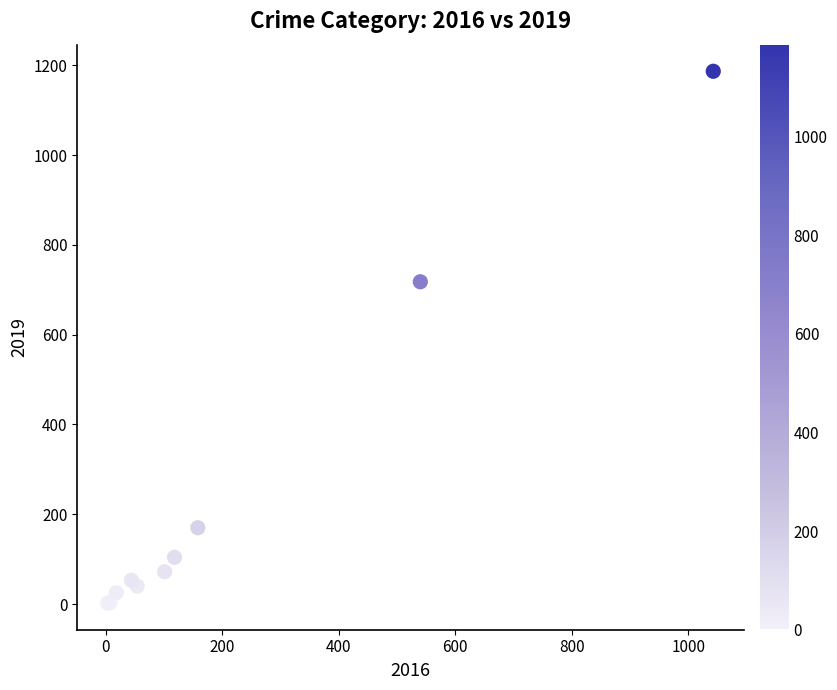

What Y value in the scatter plot is closest to 594?

718